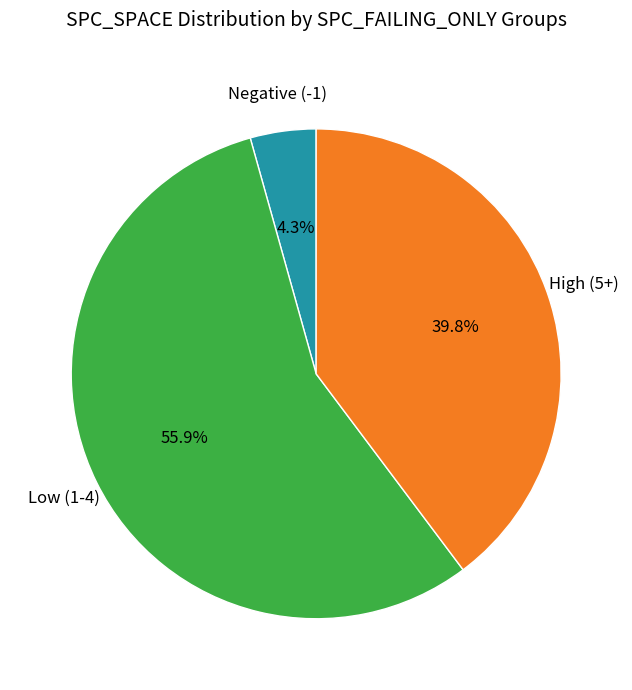

Is there a majority slice in this chart?

Yes